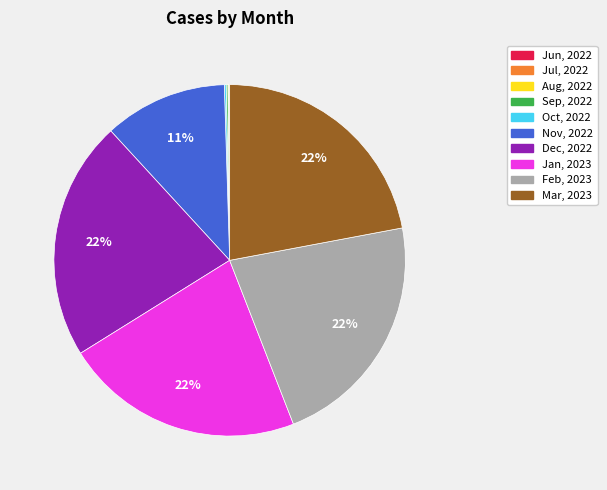

What percentage is the Nov, 2022 slice, to the nearest percent?

11%